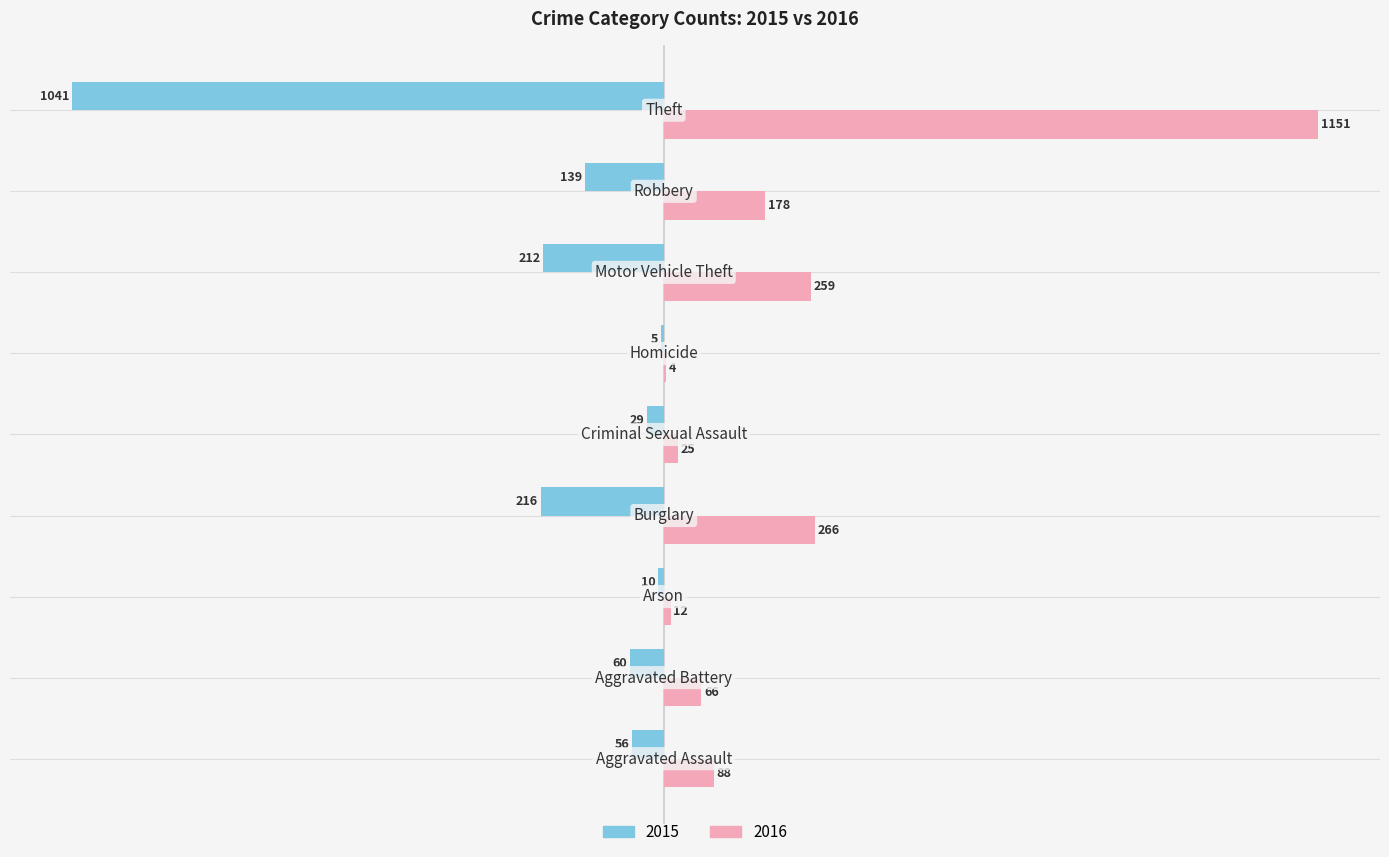

Which series has the largest total across all categories?

2016